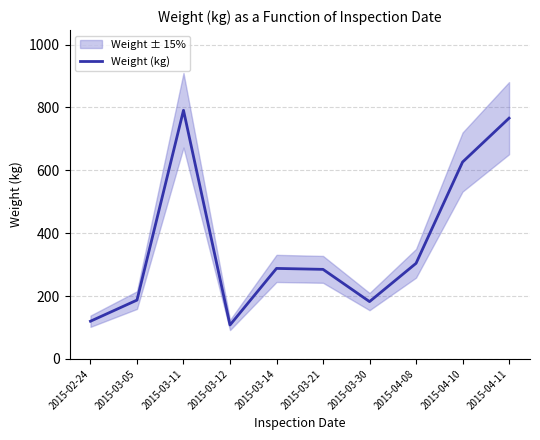

How many interior local valleys (lower than both neighbors) does the data have?

2